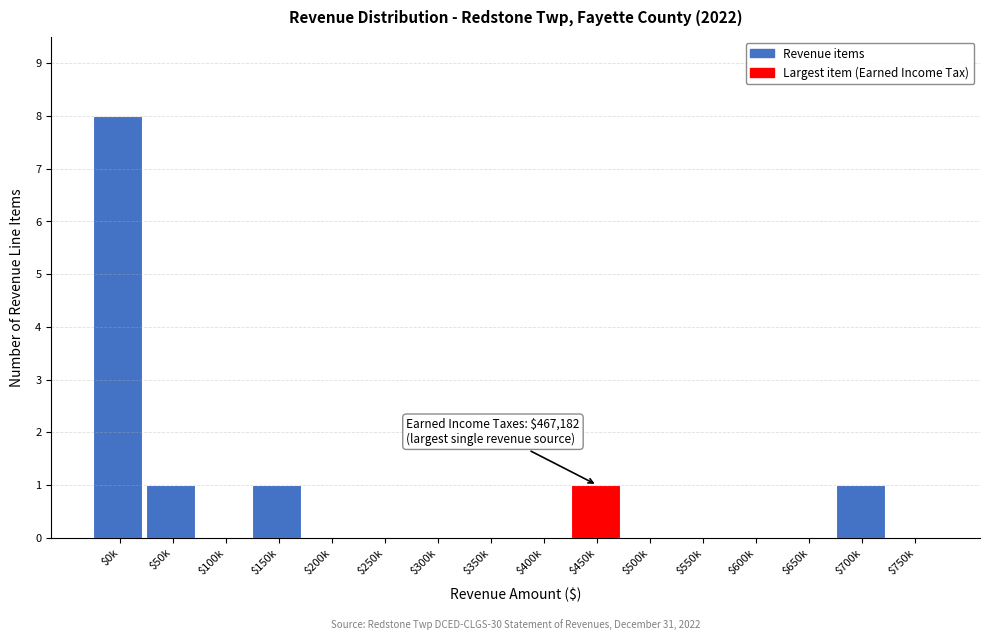

What is the greatest value displayed?

8